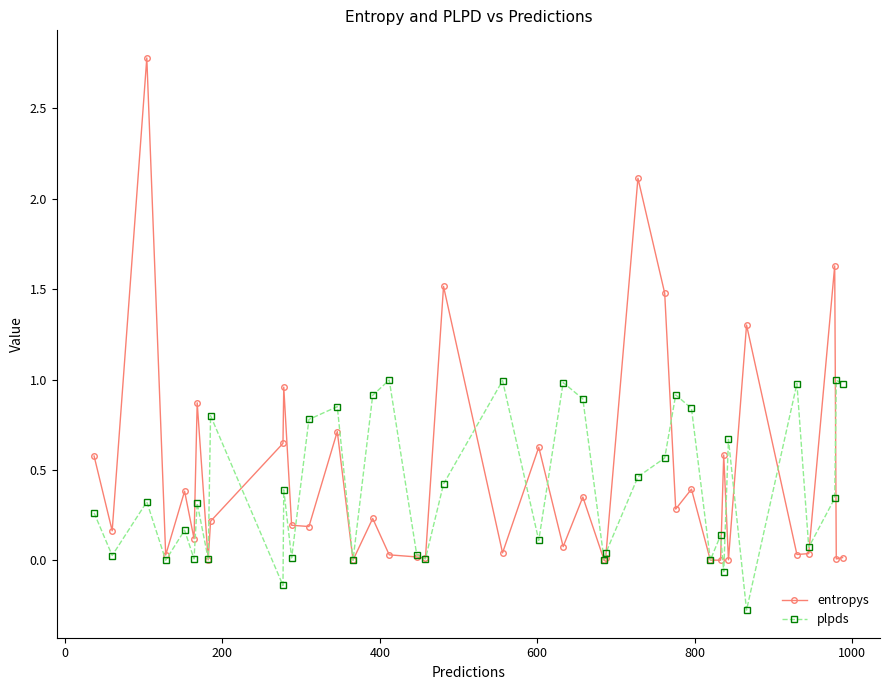

True or false: plpds has more than 2 interior local peaks.

True